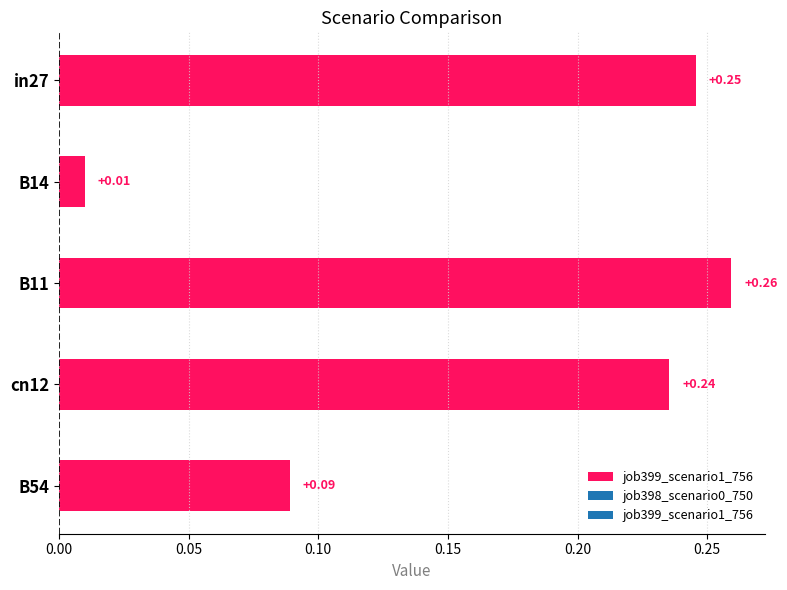

Are the bars grouped side by side (vs. stacked)?

Yes